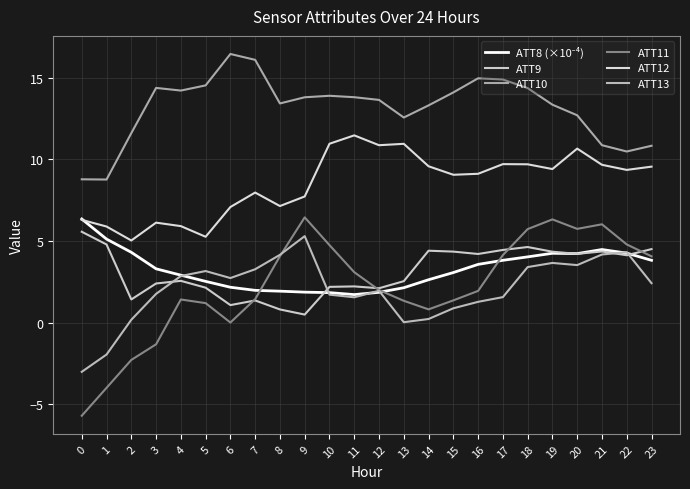

Reading right to left, what are all the values shown in this chart?

ATT8 (×10⁻⁴): 23=3.8	22=4.3	21=4.5	20=4.2	19=4.2	18=4.0	17=3.8	16=3.6	15=3.1	14=2.6	13=2.1	12=1.9	11=1.7	10=1.8	9=1.9	8=1.9	7=2.0	6=2.2	5=2.5	4=2.9	3=3.3	2=4.3	1=5.1	0=6.3
ATT9: 23=4.5	22=4.1	21=4.4	20=4.2	19=4.3	18=4.6	17=4.5	16=4.2	15=4.4	14=4.4	13=2.5	12=2.1	11=2.2	10=2.2	9=0.5	8=0.8	7=1.4	6=1.1	5=2.1	4=2.6	3=2.4	2=1.4	1=4.8	0=5.6
ATT10: 23=10.8	22=10.5	21=10.9	20=12.7	19=13.3	18=14.4	17=14.9	16=15.0	15=14.1	14=13.3	13=12.6	12=13.6	11=13.8	10=13.9	9=13.8	8=13.4	7=16.1	6=16.5	5=14.5	4=14.2	3=14.4	2=11.6	1=8.8	0=8.8
ATT11: 23=4.1	22=4.8	21=6.0	20=5.7	19=6.3	18=5.7	17=4.1	16=1.9	15=1.4	14=0.8	13=1.3	12=2.0	11=3.1	10=4.8	9=6.5	8=4.1	7=1.4	6=0.0	5=1.2	4=1.4	3=-1.3	2=-2.3	1=-4.0	0=-5.7
ATT12: 23=9.6	22=9.4	21=9.7	20=10.7	19=9.4	18=9.7	17=9.7	16=9.1	15=9.1	14=9.6	13=11.0	12=10.9	11=11.5	10=11.0	9=7.7	8=7.1	7=8.0	6=7.1	5=5.3	4=5.9	3=6.1	2=5.0	1=5.9	0=6.3
ATT13: 23=2.4	22=4.3	21=4.2	20=3.5	19=3.7	18=3.4	17=1.6	16=1.3	15=0.9	14=0.2	13=0.0	12=2.0	11=1.6	10=1.7	9=5.3	8=4.2	7=3.3	6=2.7	5=3.2	4=2.9	3=1.8	2=0.2	1=-2.0	0=-3.0